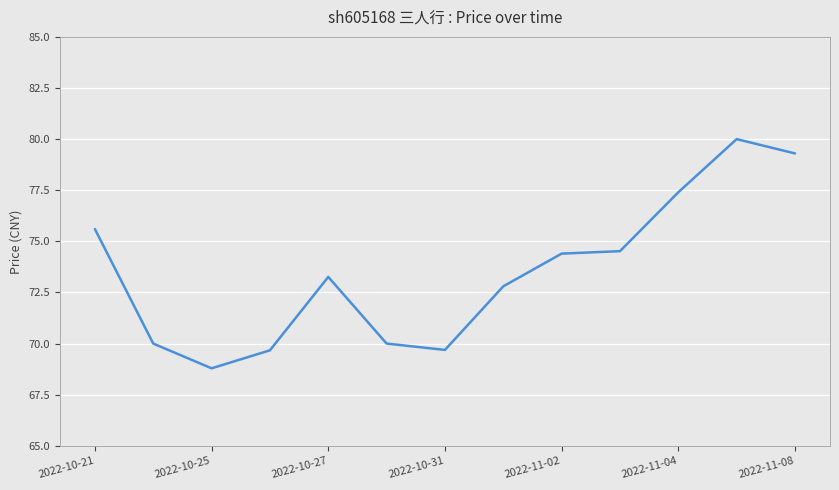

What is the difference between the maximum and minimum values?

11.2